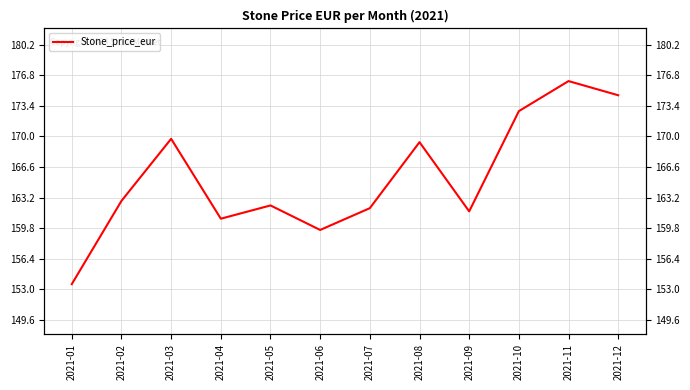

Which category has the highest value across all series?

2021-11